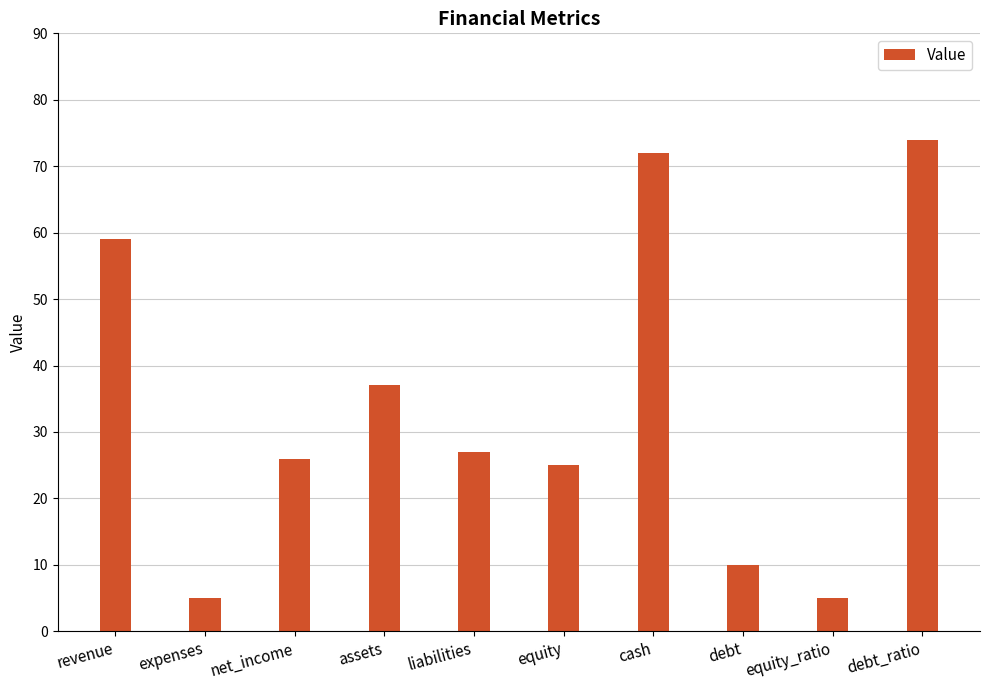

What is the change in value from equity_ratio to debt_ratio?

+69